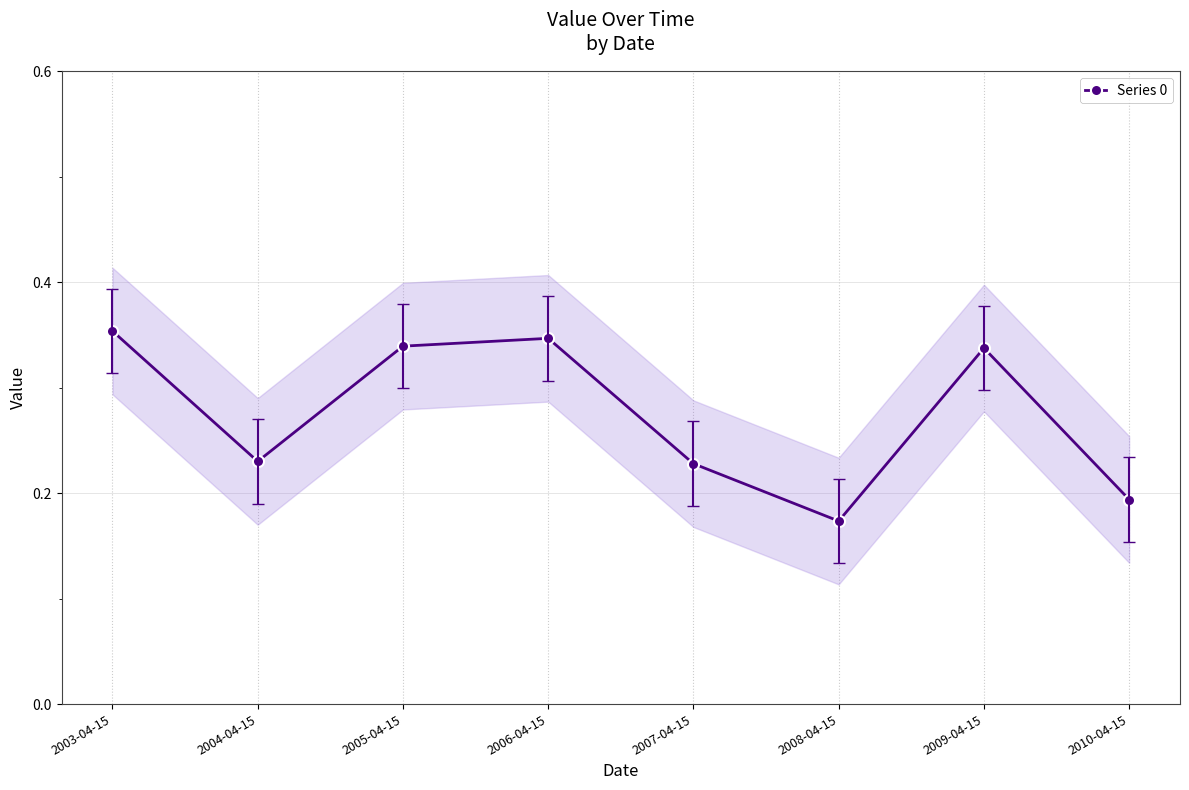

Which label corresponds to the smallest value in the chart?

2008-04-15